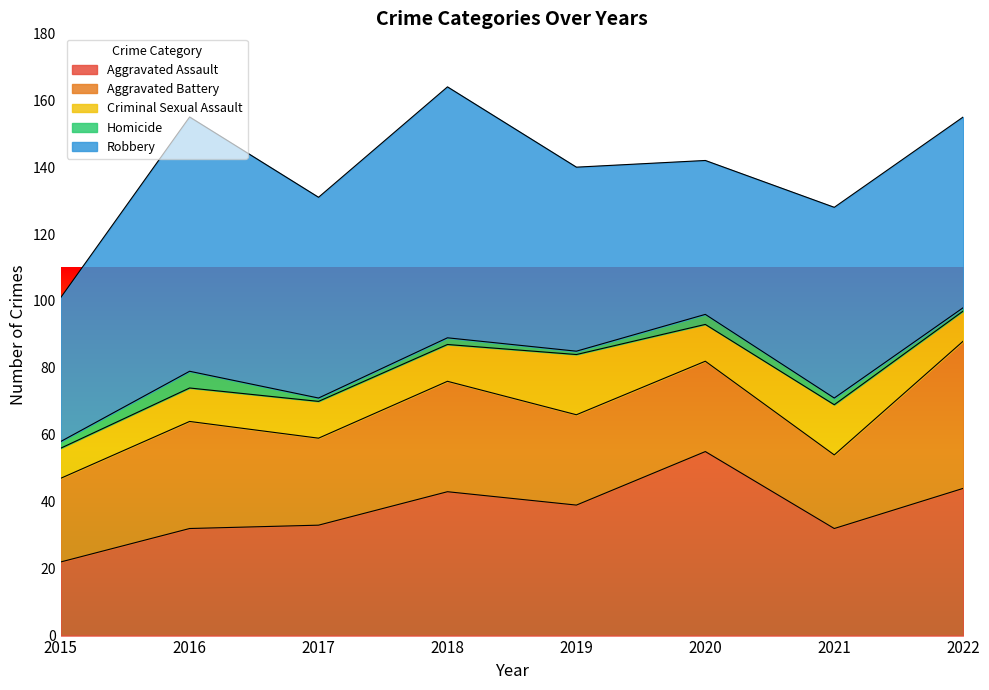

The value of Criminal Sexual Assault at 2018 is 5. True or false?

False